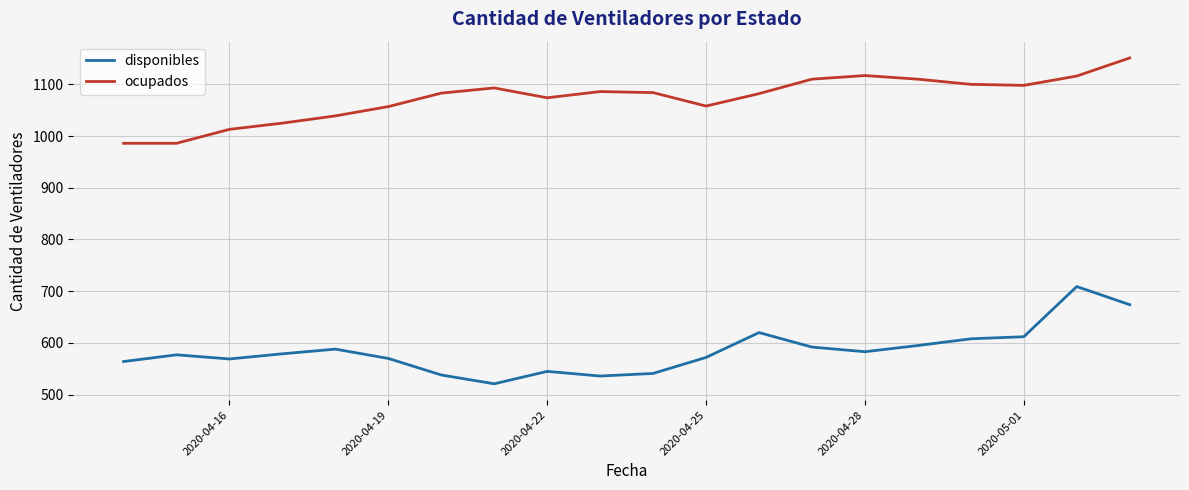

Which series has the largest total across all categories?

ocupados